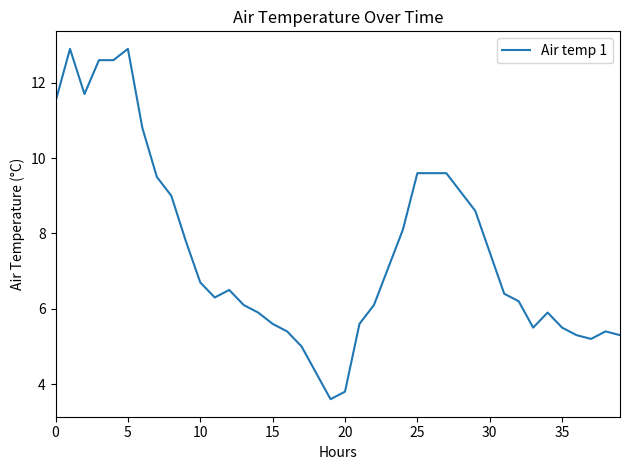

What is the greatest value displayed?

12.9